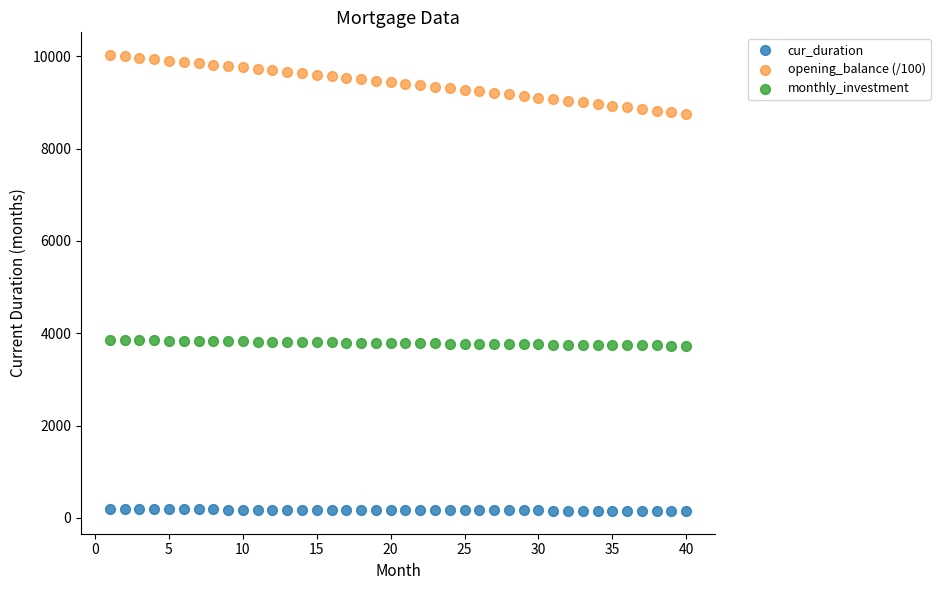

Which series has the largest Y range (max minus min)?

opening_balance (/100)